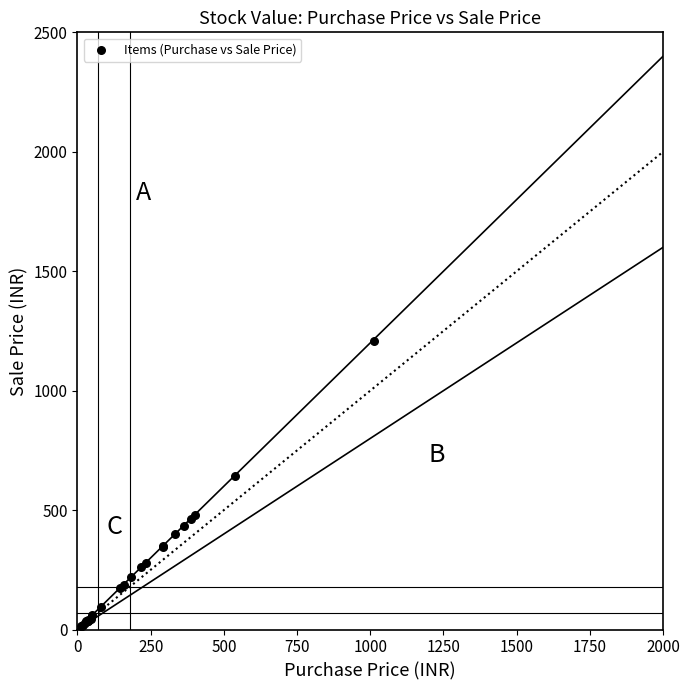

What Y value in the scatter plot is closest to 610?

644.1